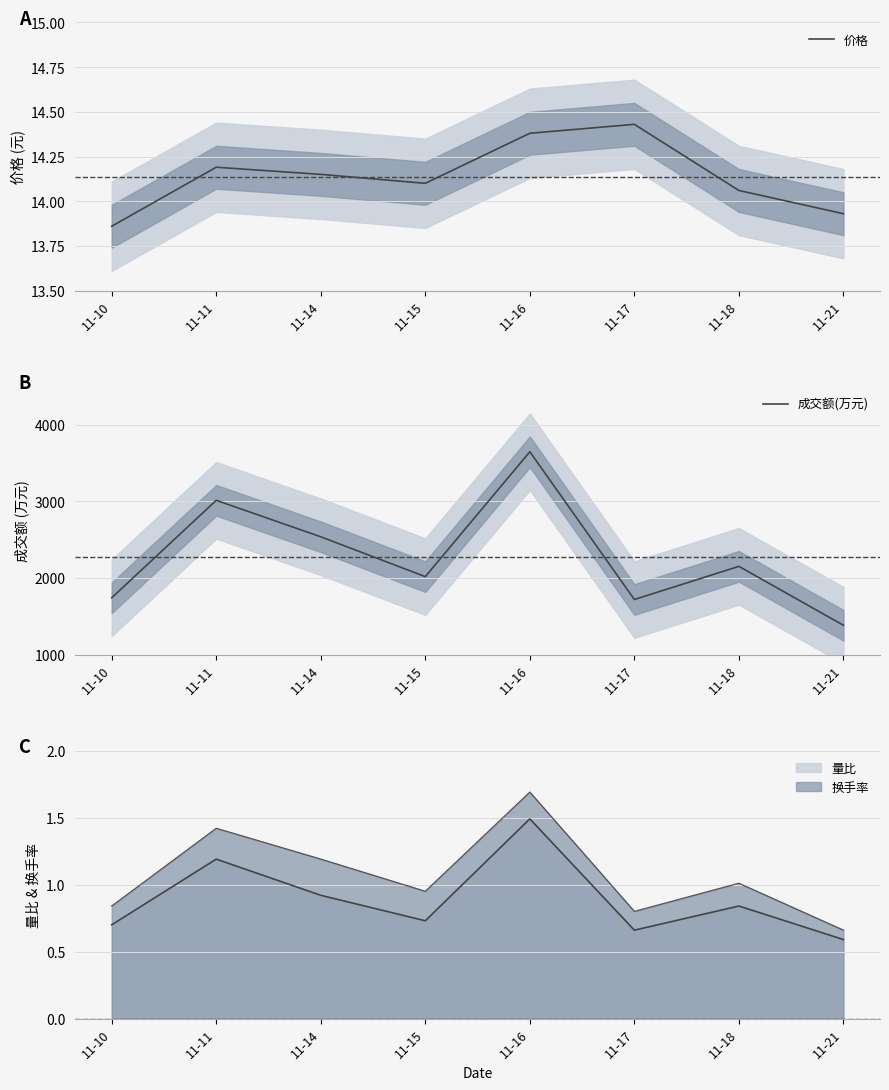

What is the highest value of the 价格 series?

14.4